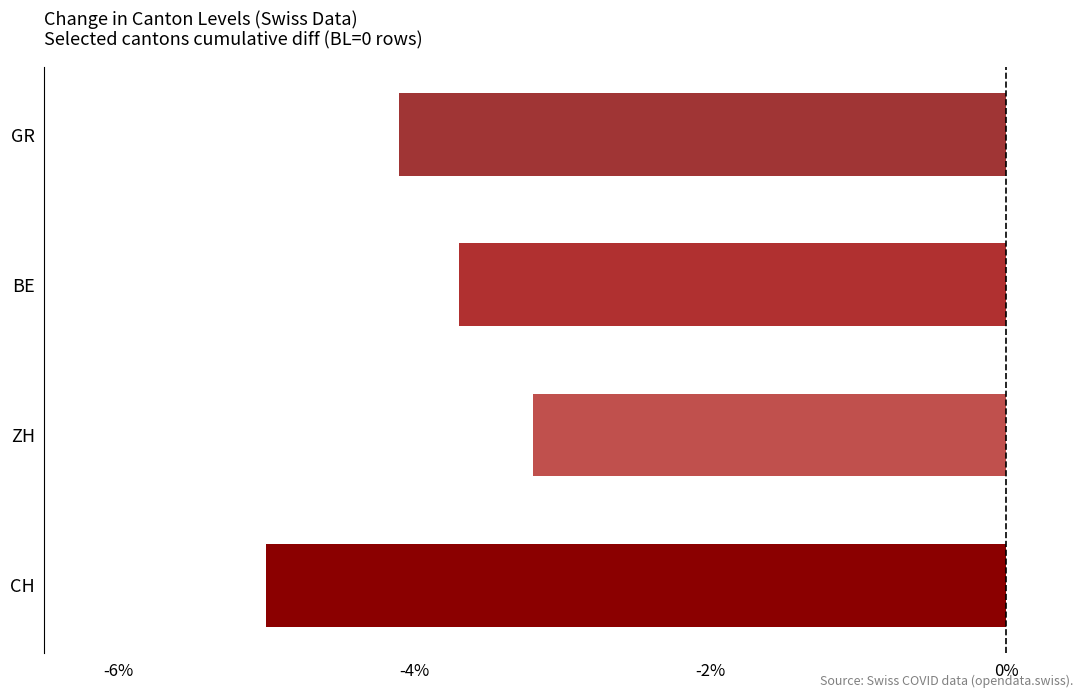

What is the minimum value shown in the chart?

-5.0